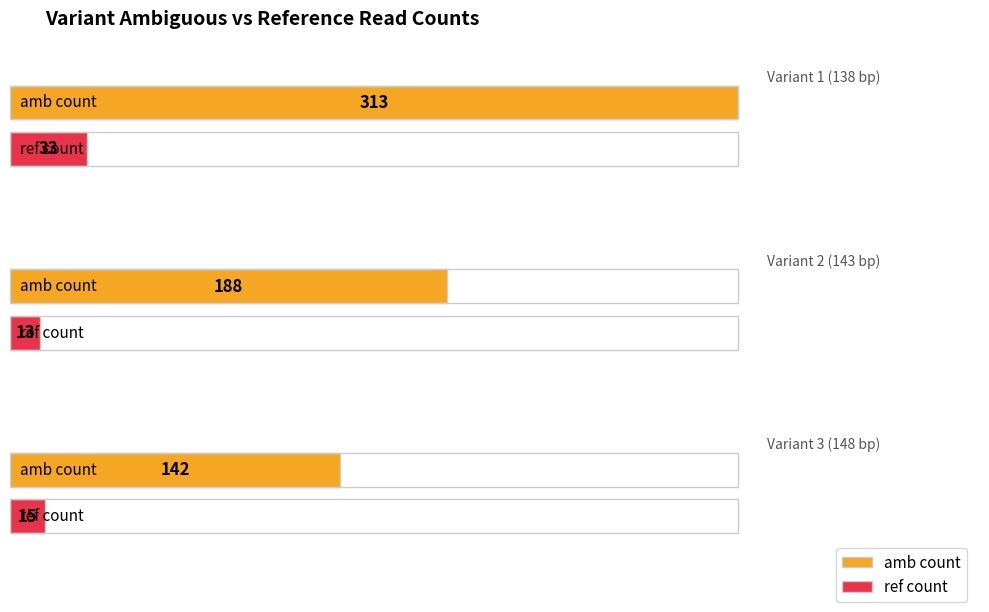

Which series has the widest spread of values?

amb_count